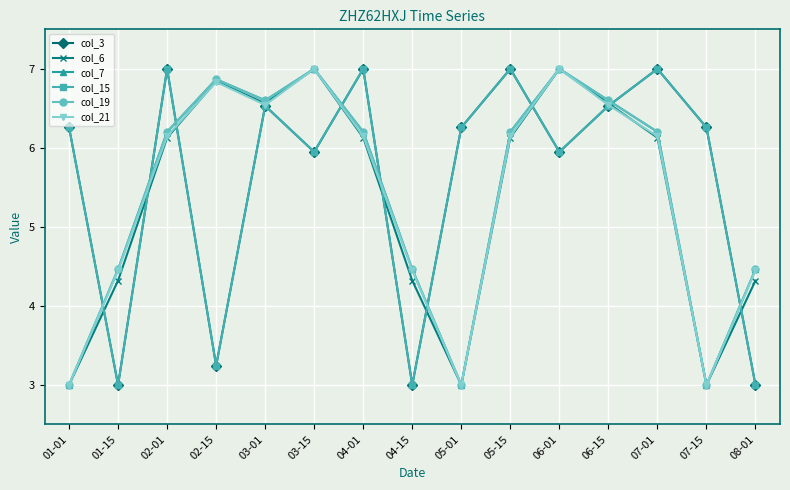

List the series in order of their peak value, lowest first.

col_3, col_6, col_7, col_15, col_19, col_21